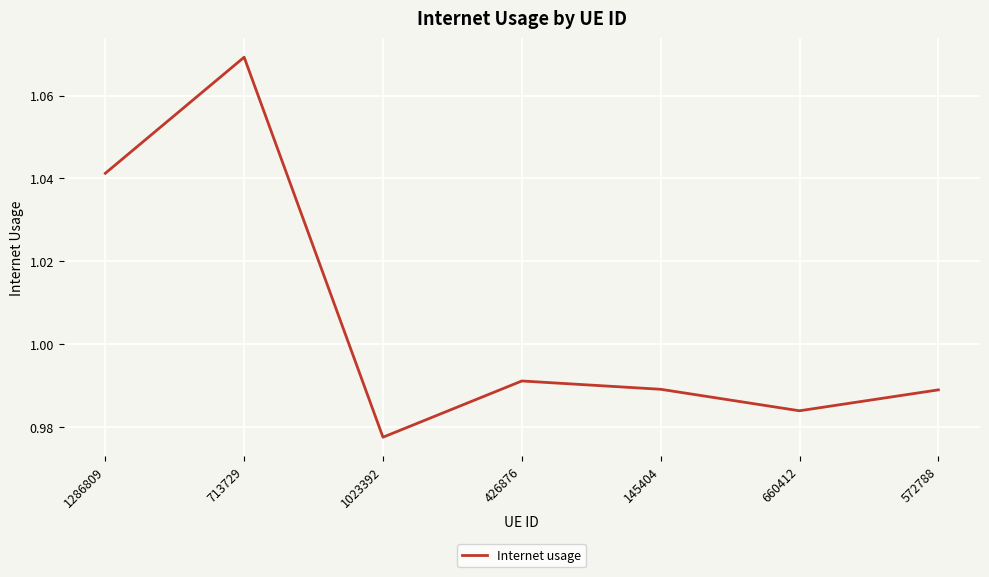

Which category has the lowest value across all series?

1023392